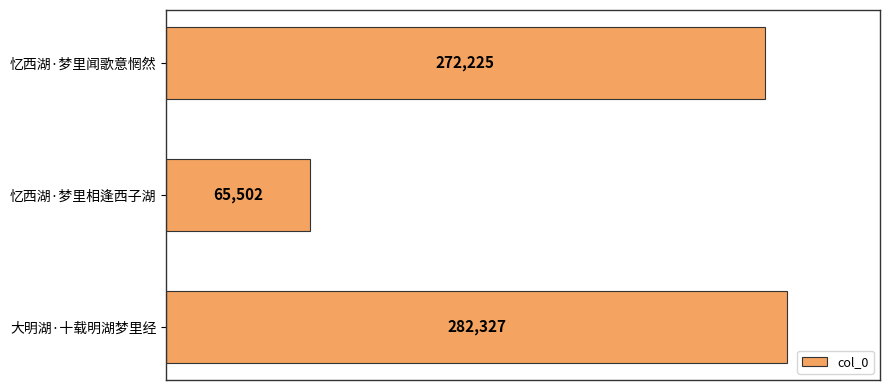

Reading top to bottom, transcribe all the data shown in this chart.

忆西湖·梦里闻歌意惘然=272225	忆西湖·梦里相逢西子湖=65502	大明湖·十载明湖梦里经=282327